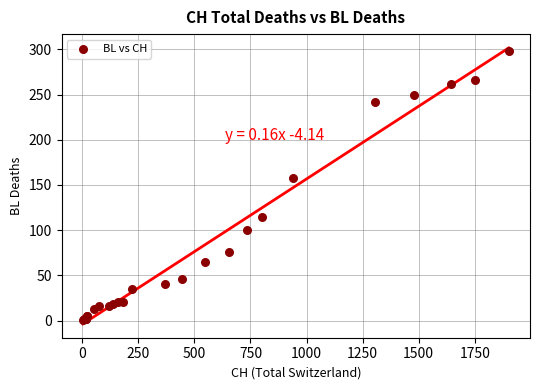

What Y value in the scatter plot is closest to 149?

158